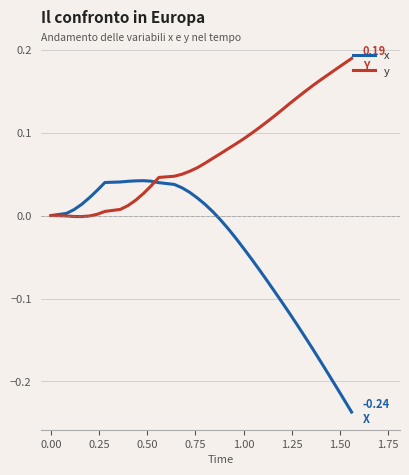

Which series has the widest spread of values?

x